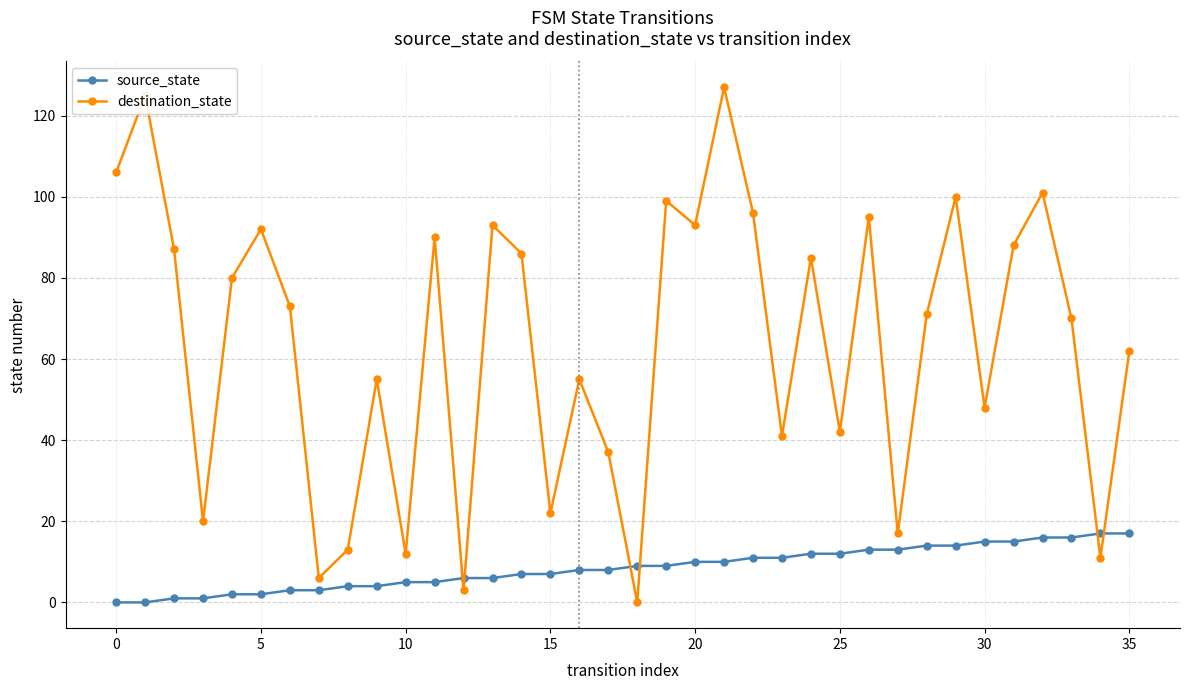

Which series has the largest total across all categories?

destination_state